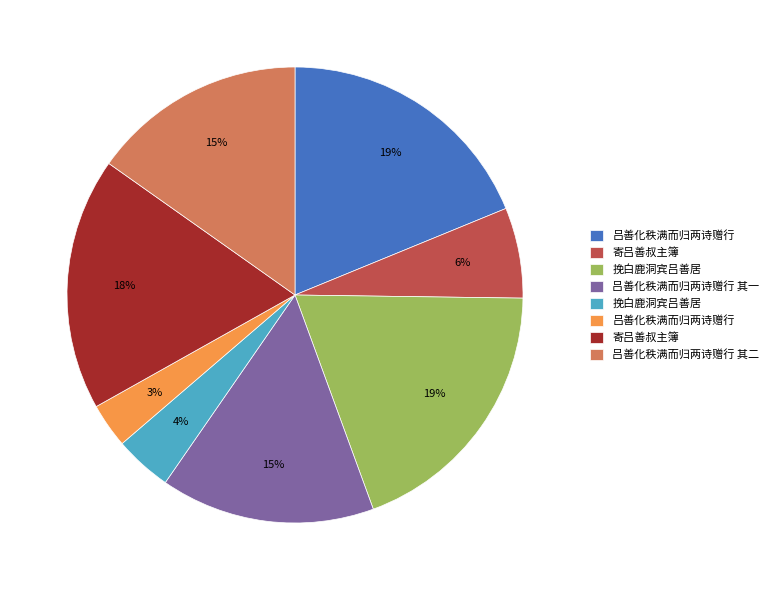

To the nearest percent, what is the average slice percentage?

12%